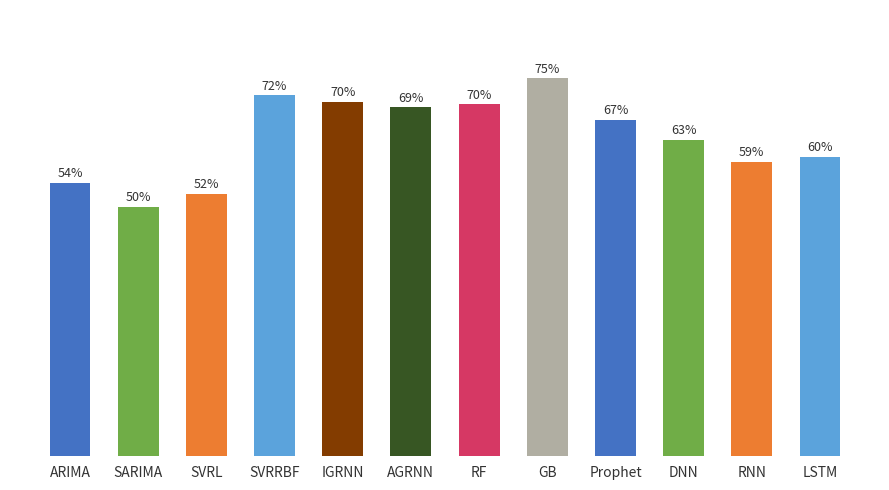

True or false: the data shows 0.3 at SVRL.

False